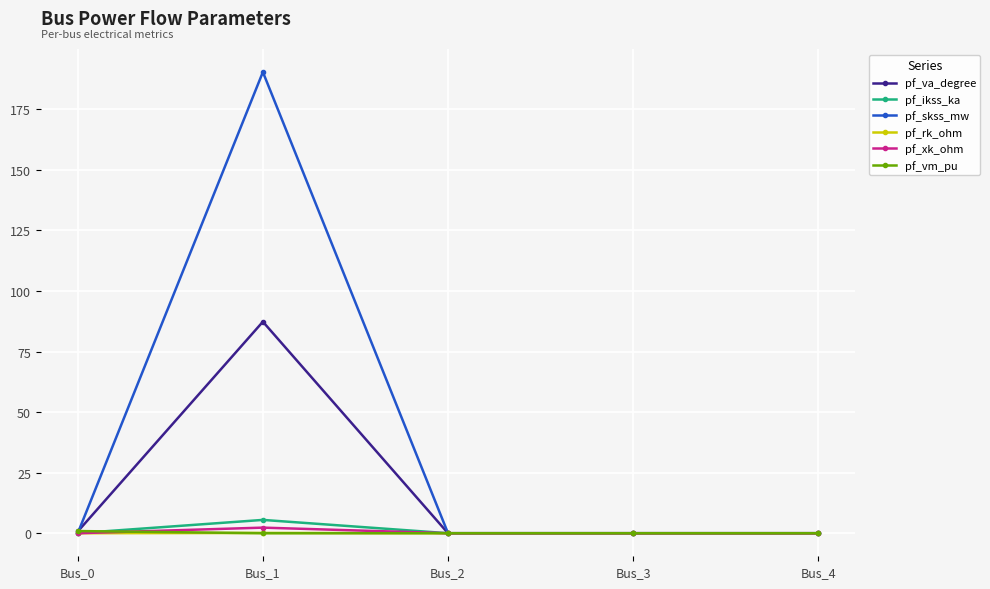

Is this an area chart (filled region under the line)?

No